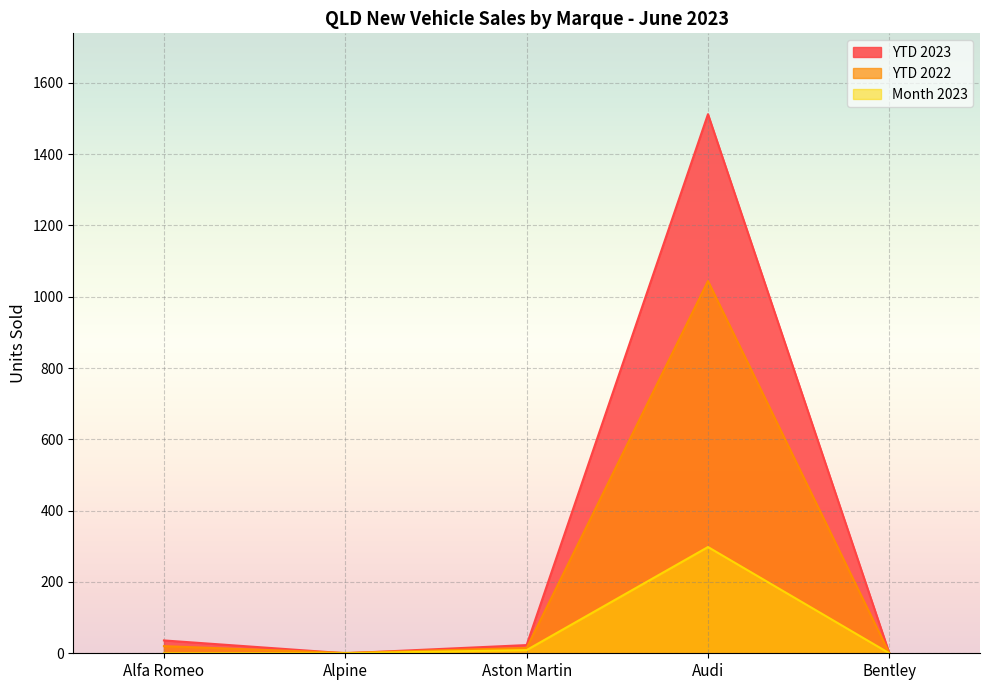

Between Aston Martin and Audi, which is larger?

Audi